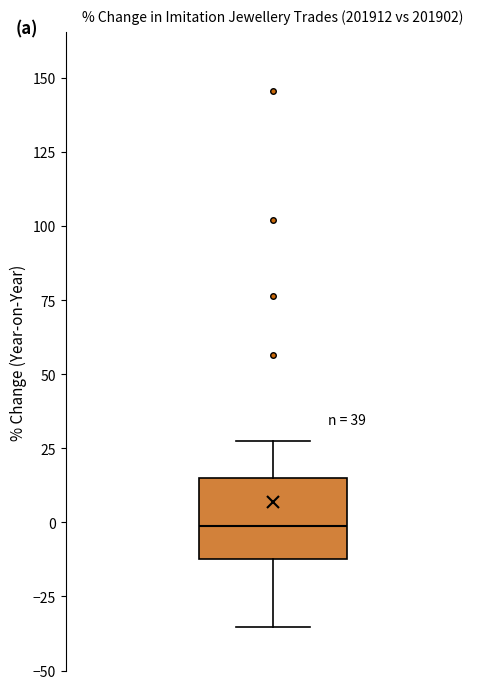

Where does the upper whisker of the box end on the y-axis? The values are not printed on the chart, so give them approximately, as read against the axis.

25